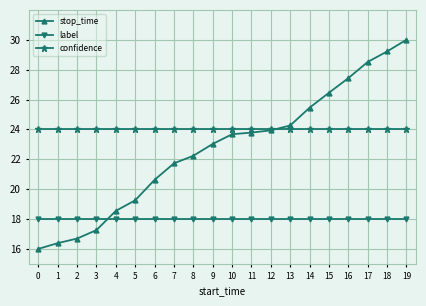

Rank the series by their maximum value, from lowest to highest.

label, confidence, stop_time